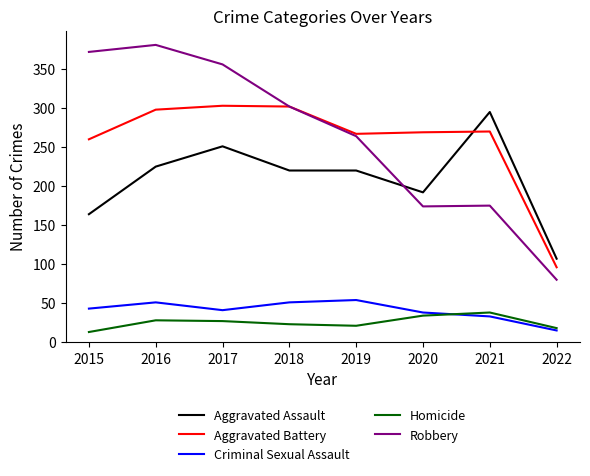

Where does the Homicide series first go above 27?

2016